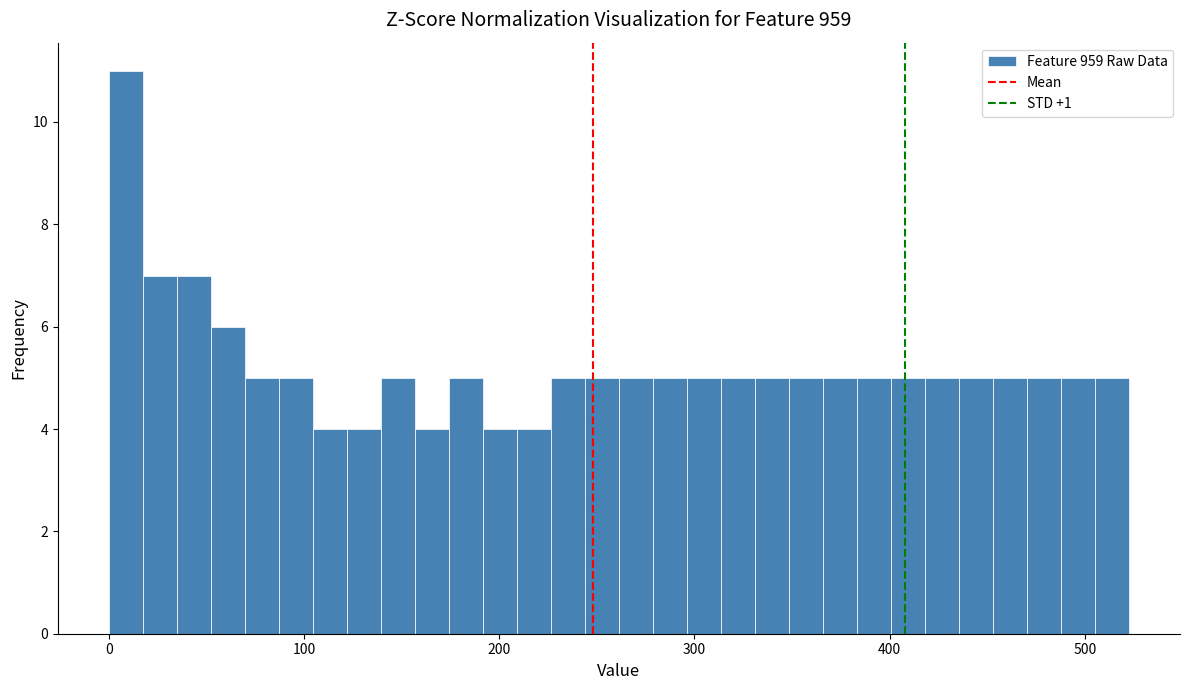

Read against the x-axis, roughly where is the centre of the tallest bar?

10